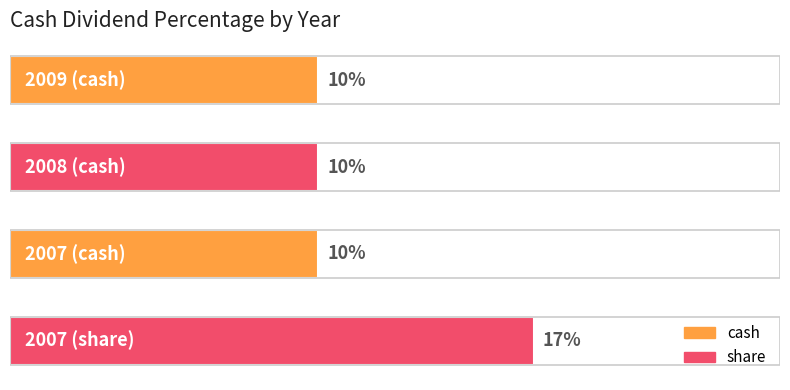

Does the chart contain any negative values?

No